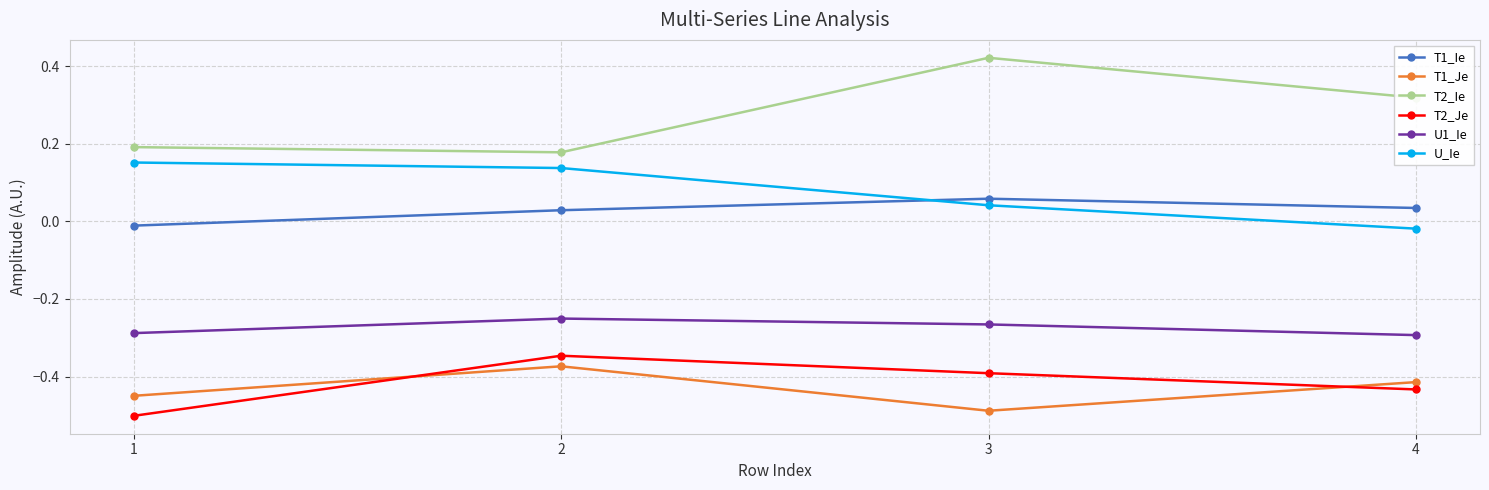

Which series has the largest total across all categories?

T2_Ie